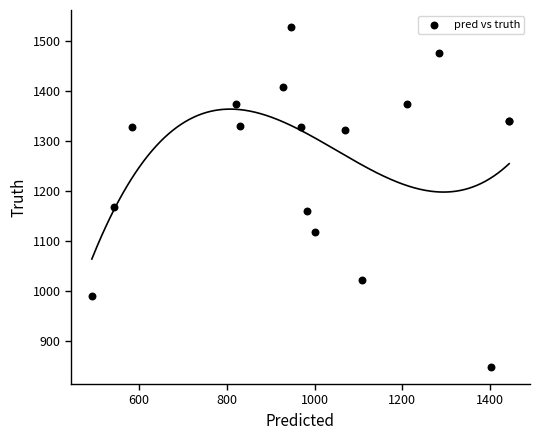

What Y value in the scatter plot is closest to 1188?

1169